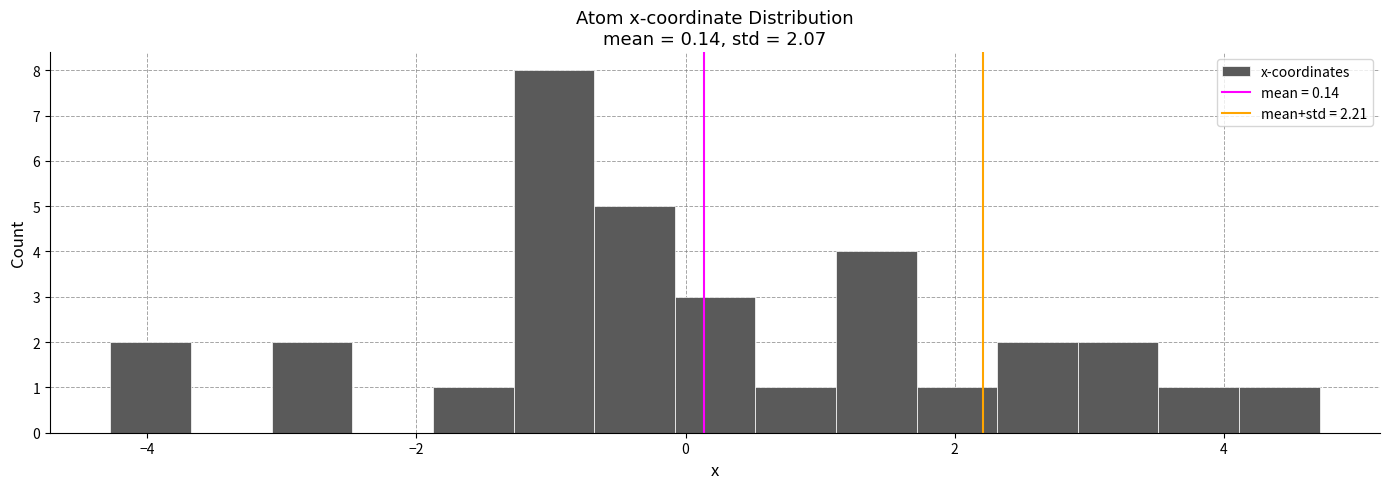

Around what value on the x-axis is the tallest bar? Give the approximate position of its centre, as read against the axis.

-1.0